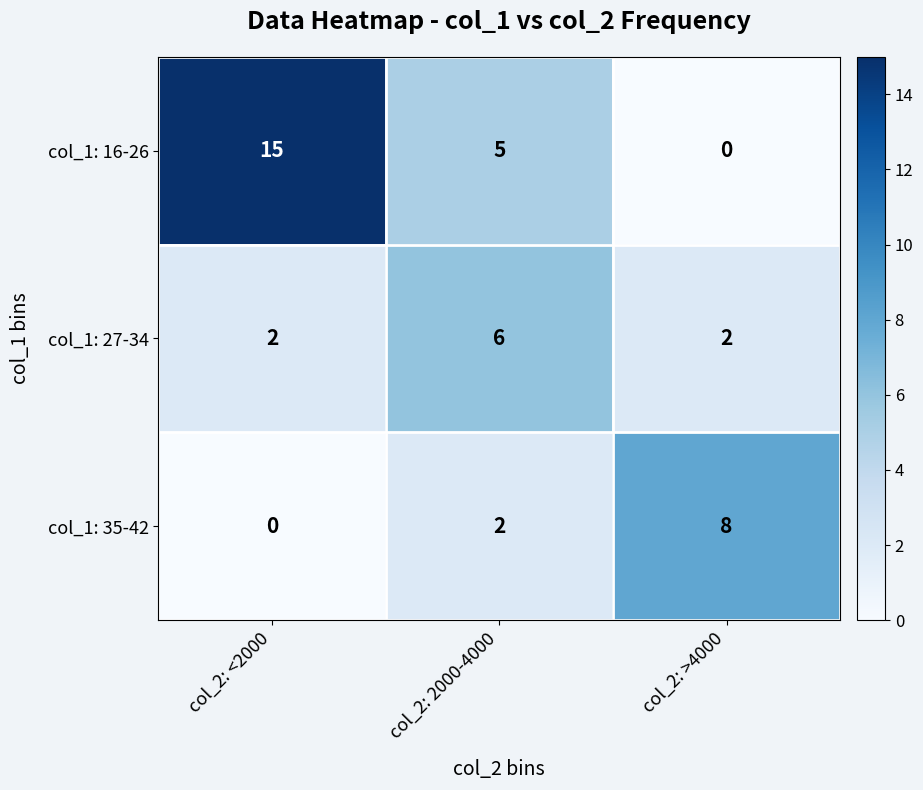

What is the sum of the col_1: 16-26 values at col_2: 2000-4000 and col_2: <2000?

20